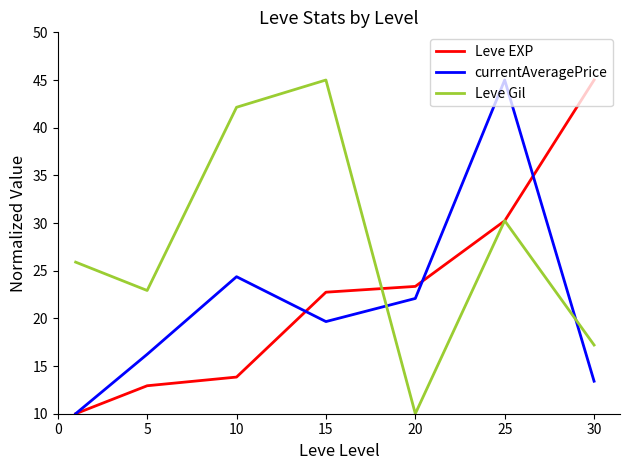

After their last crossing, which series has the higher values: currentAveragePrice or Leve Gil?

Leve Gil